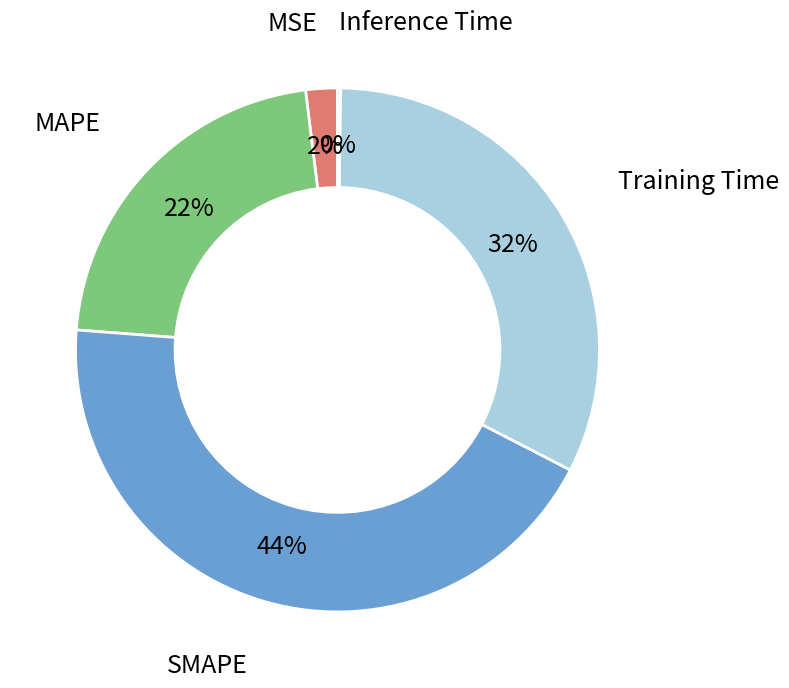

Is the sum of MAPE and MSE greater than half?

No